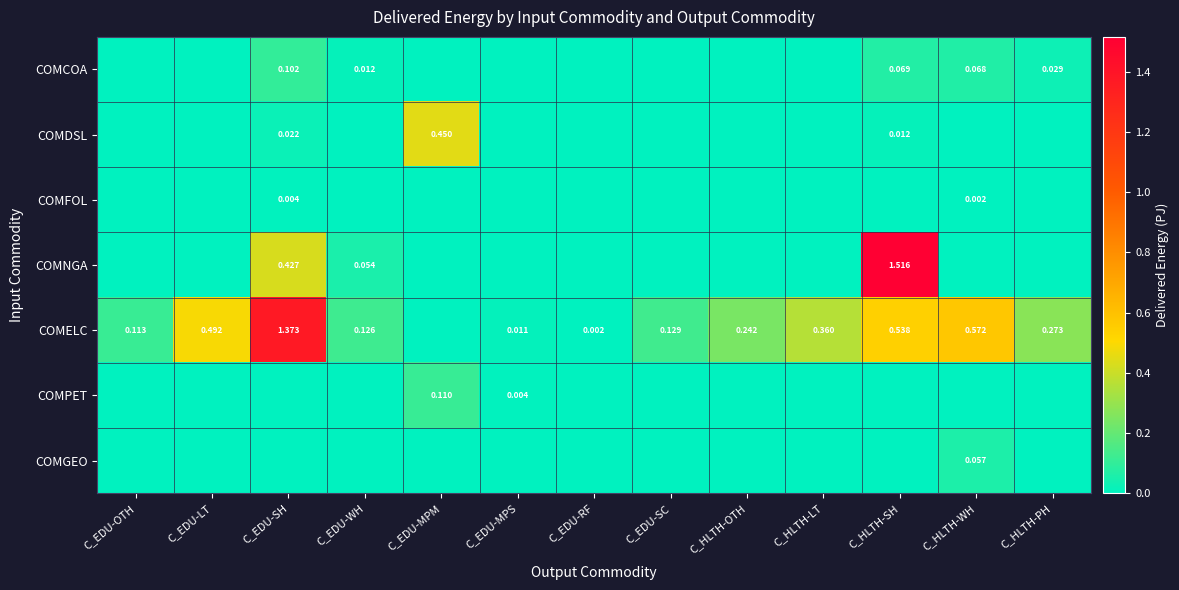

What is the difference between the COMGEO values at C_HLTH-WH and C_EDU-MPS?

0.1